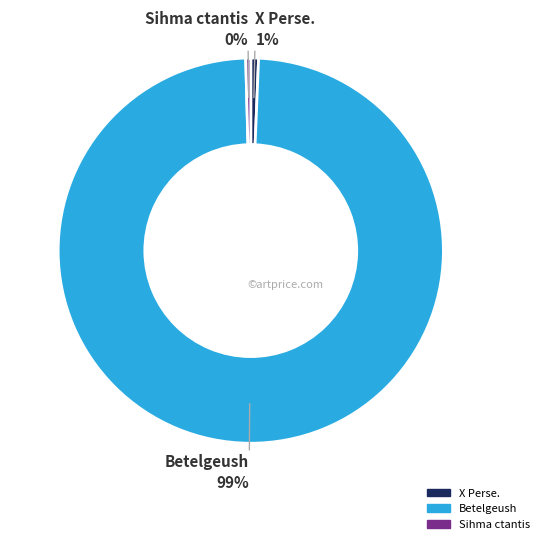

How many slices are in this pie chart?

3